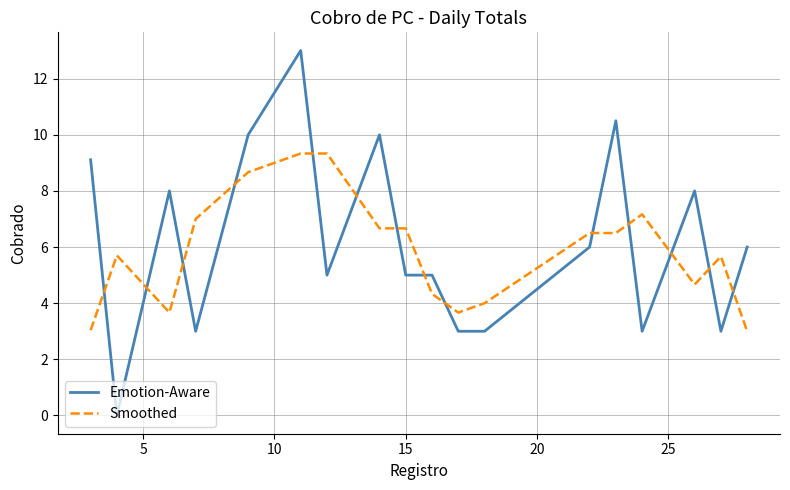

Which series has the widest spread of values?

Emotion-Aware